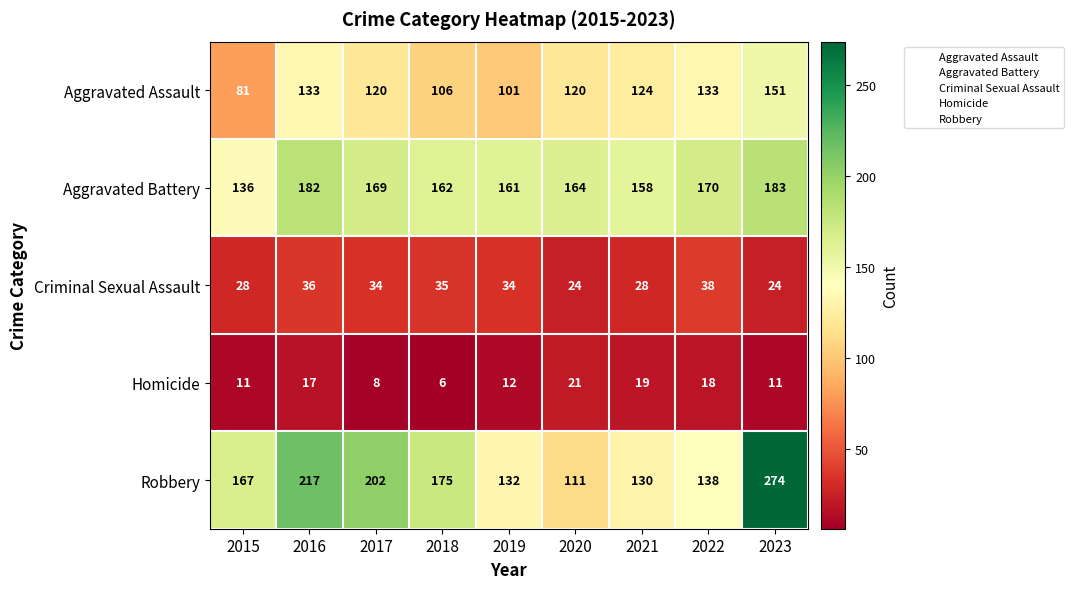

Is the value of Criminal Sexual Assault at 2020 greater than the value of Homicide at 2019?

Yes